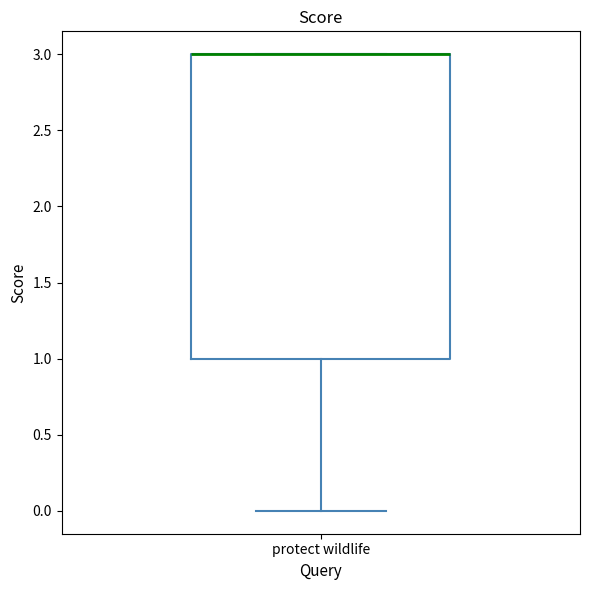

Where is the lower edge of the box for protect wildlife on the y-axis? The values are not printed on the chart, so give them approximately, as read against the axis.

1